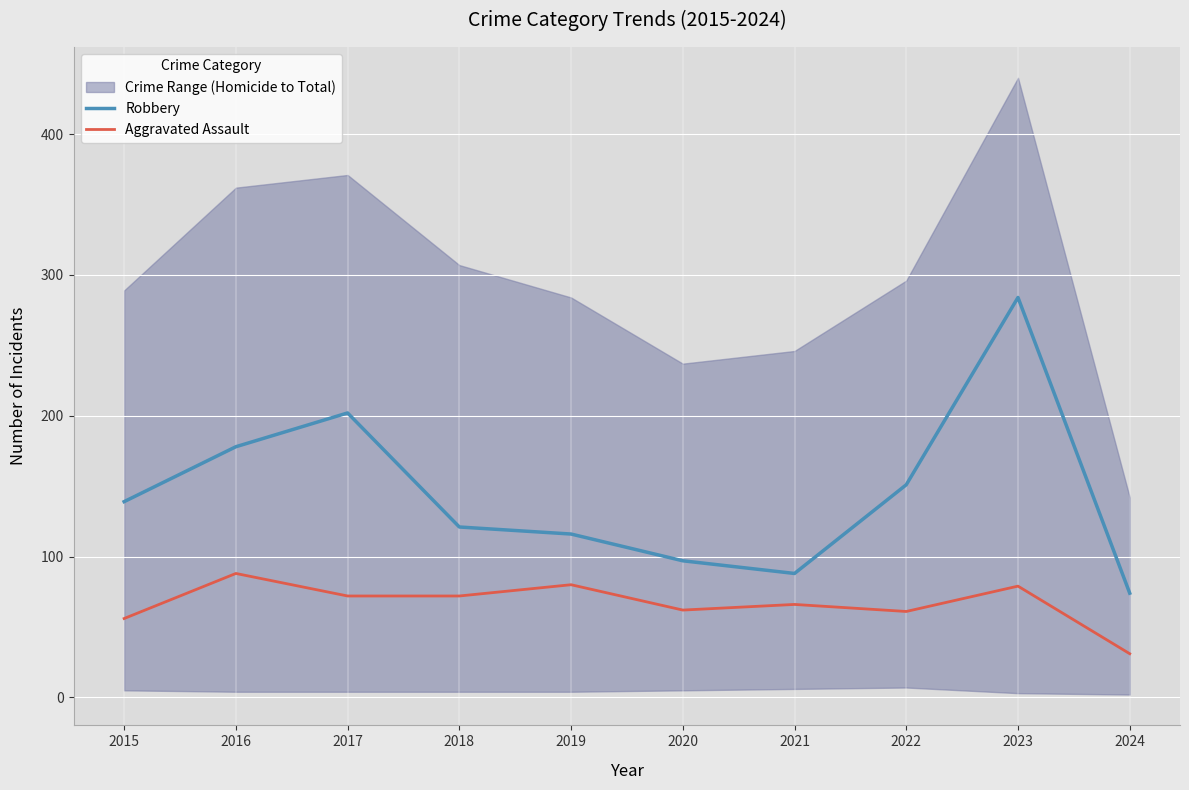

Where is the first local maximum for Aggravated Assault?

2016